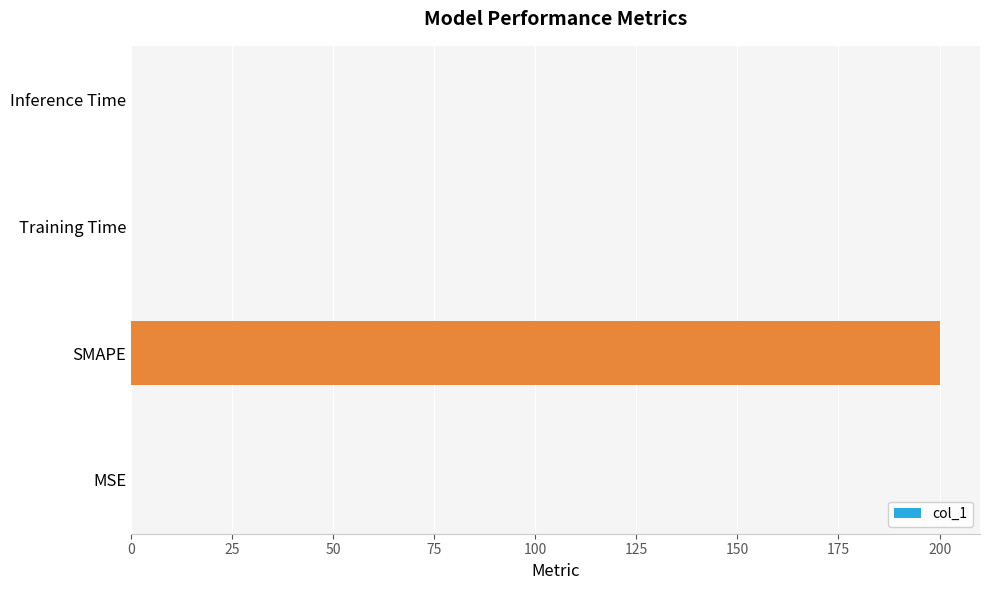

Is it true that the value at SMAPE is 97.5?

False